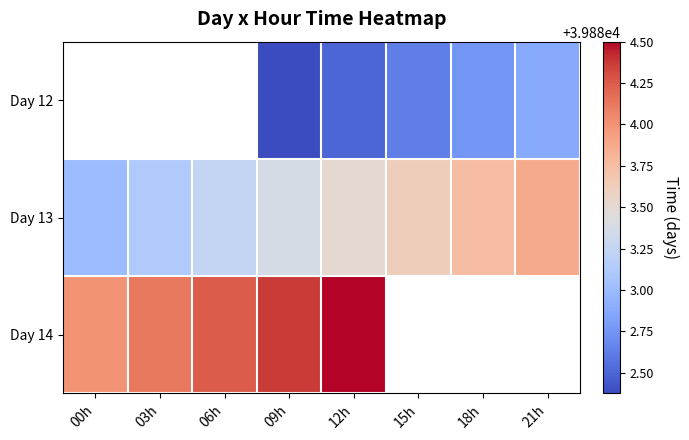

Which category has the highest value across all series?

12h